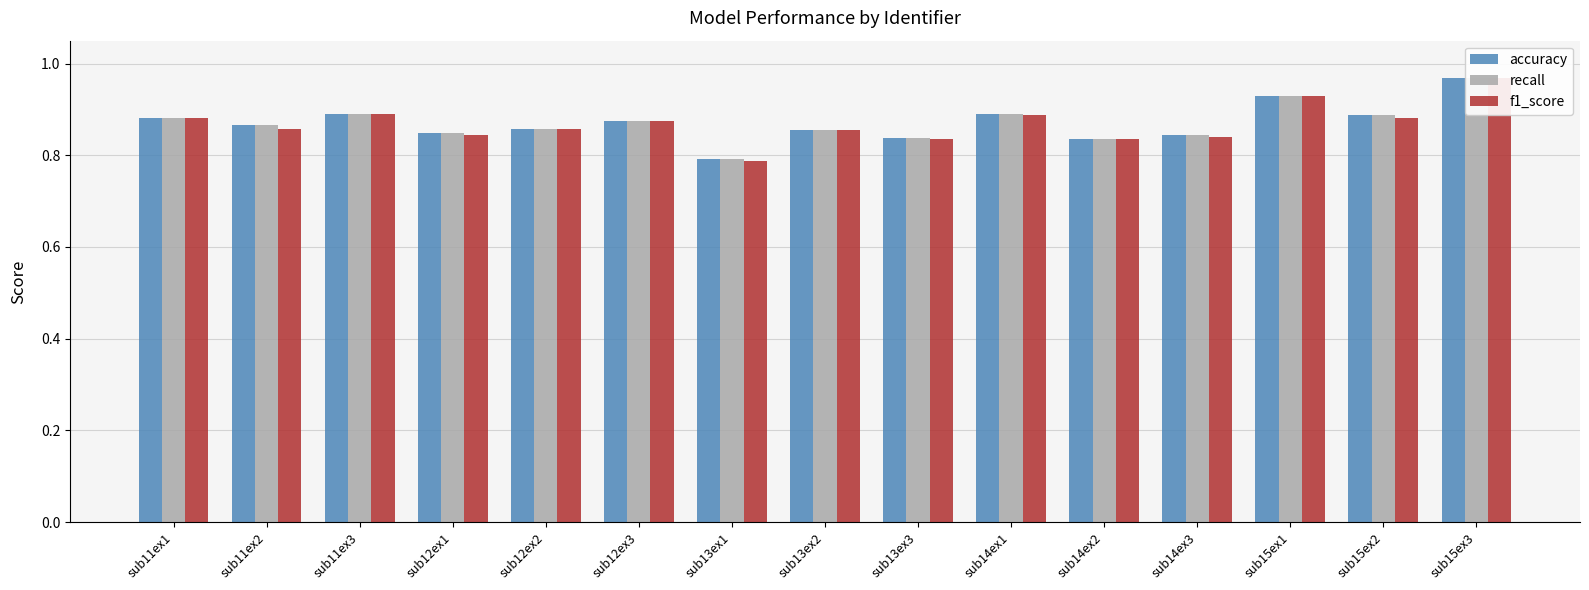

Between sub12ex1 and sub11ex1, which is larger?

sub11ex1